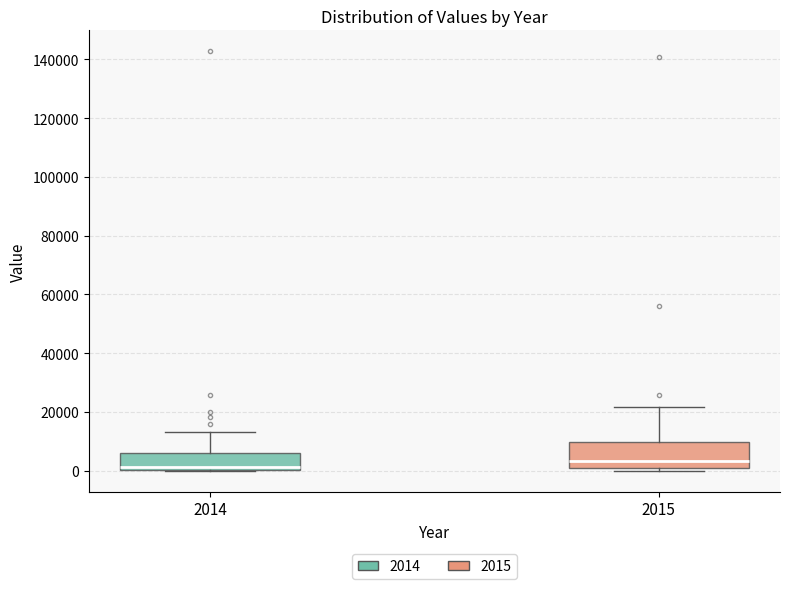

Which box's median line is the highest?

2015